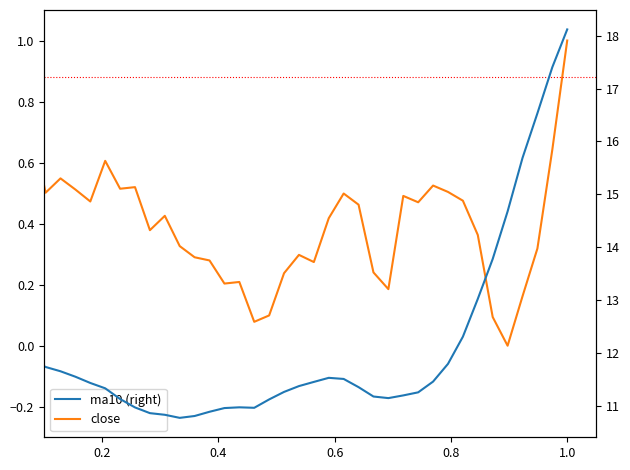

How many lines are shown in the chart?

2